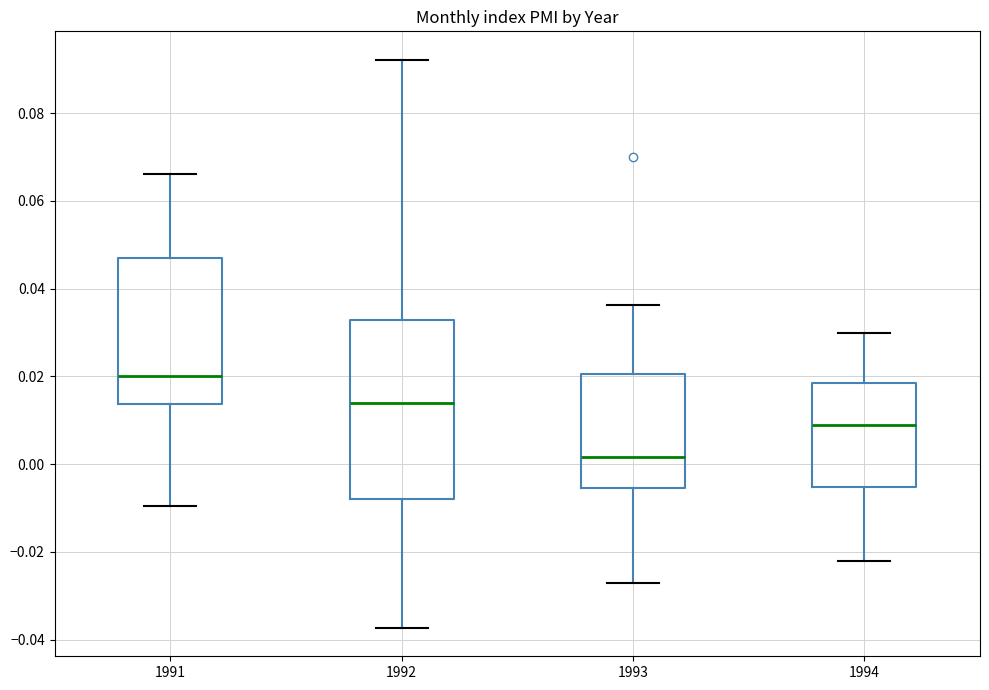

Where does the upper whisker of the box at x = 1991 end on the y-axis? The values are not printed on the chart, so give them approximately, as read against the axis.

0.066